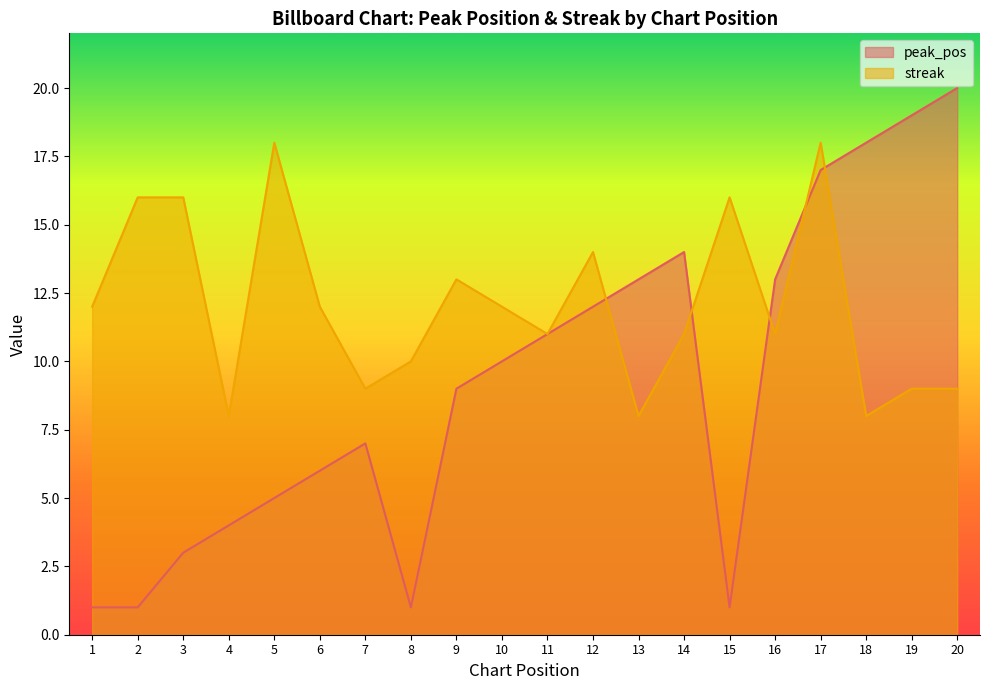

Reading right to left, what are all the values shown in this chart?

peak_pos: 20=20	19=19	18=18	17=17	16=13	15=1	14=14	13=13	12=12	11=11	10=10	9=9	8=1	7=7	6=6	5=5	4=4	3=3	2=1	1=1
streak: 20=9	19=9	18=8	17=18	16=11	15=16	14=11	13=8	12=14	11=11	10=12	9=13	8=10	7=9	6=12	5=18	4=8	3=16	2=16	1=12